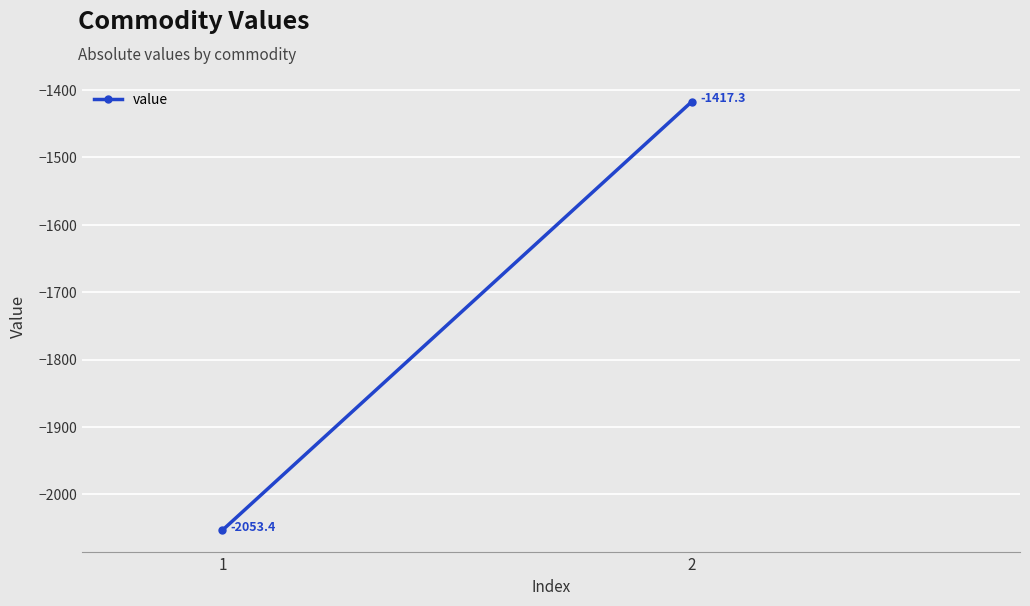

What is the value of the 1st point from the left?

-2053.4